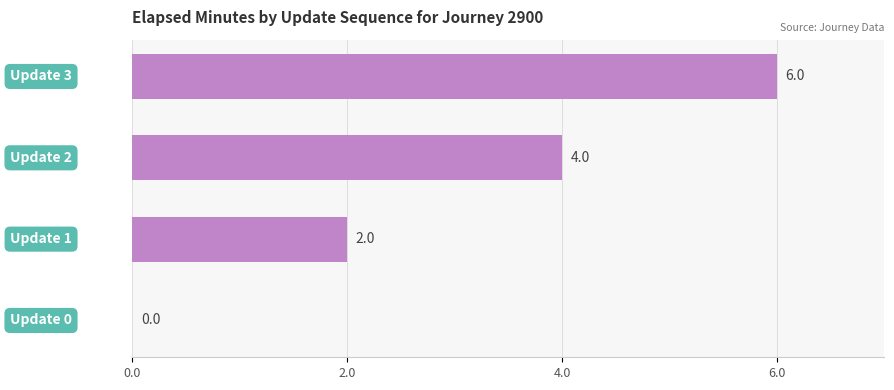

How many values are between 2 and 6?

3